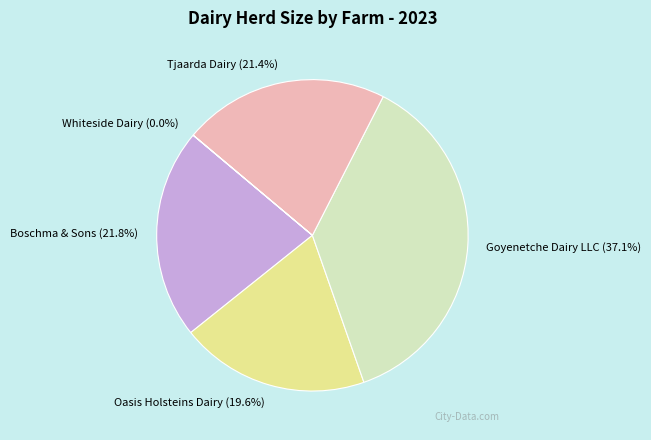

What is the ratio of the value at Goyenetche Dairy LLC to the value at Tjaarda Dairy?

1.7